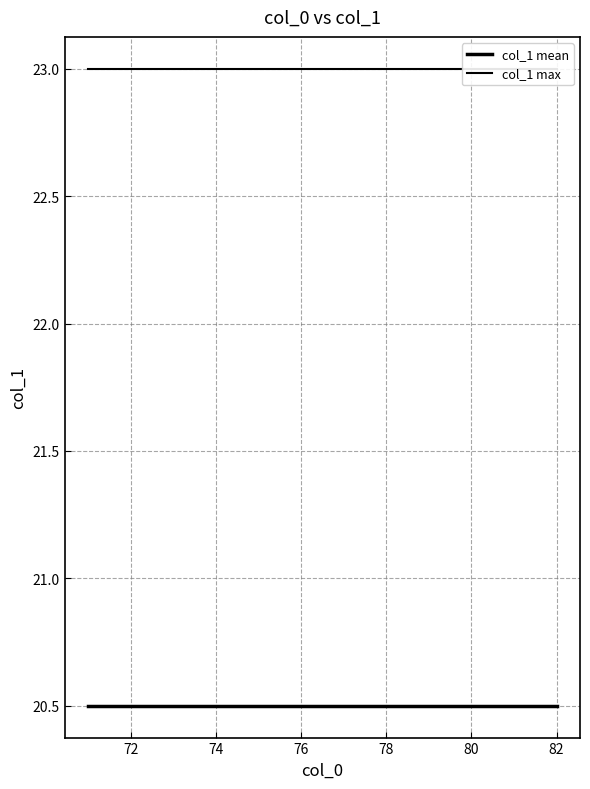

Which series has the largest total across all categories?

col_1 max